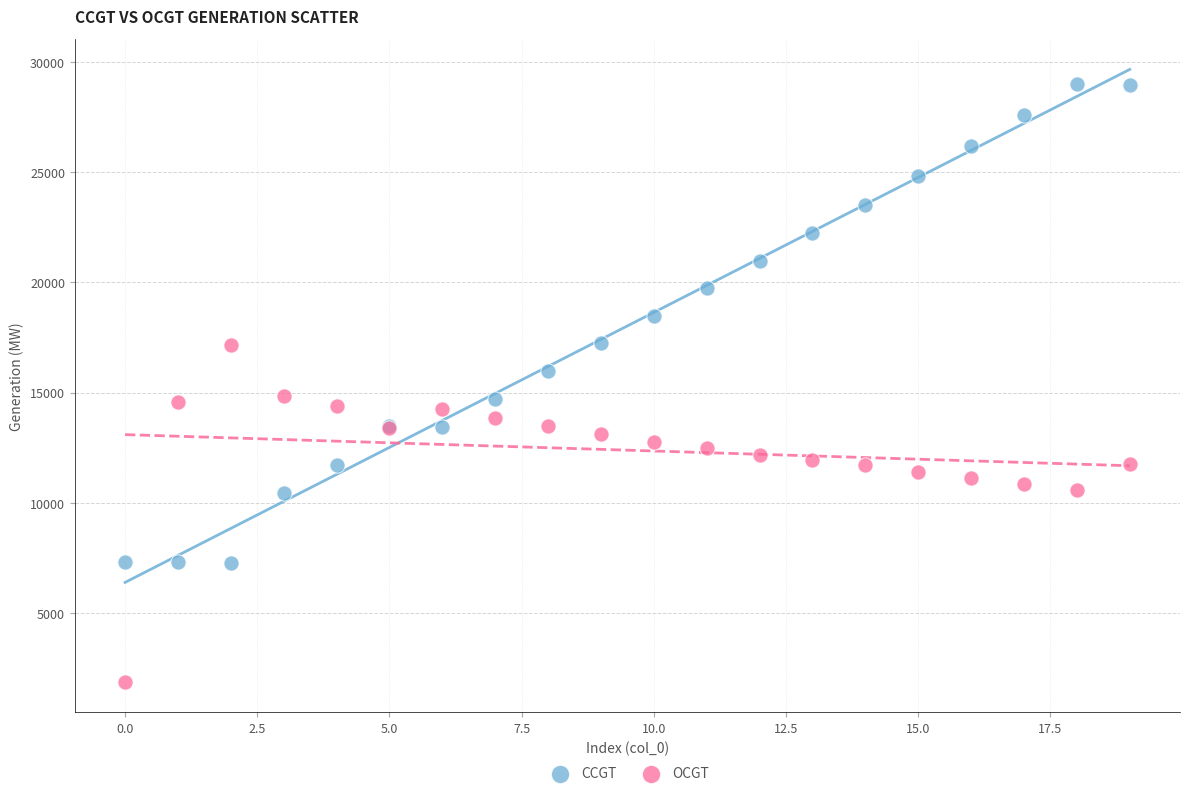

Which series reaches the maximum Y coordinate?

CCGT